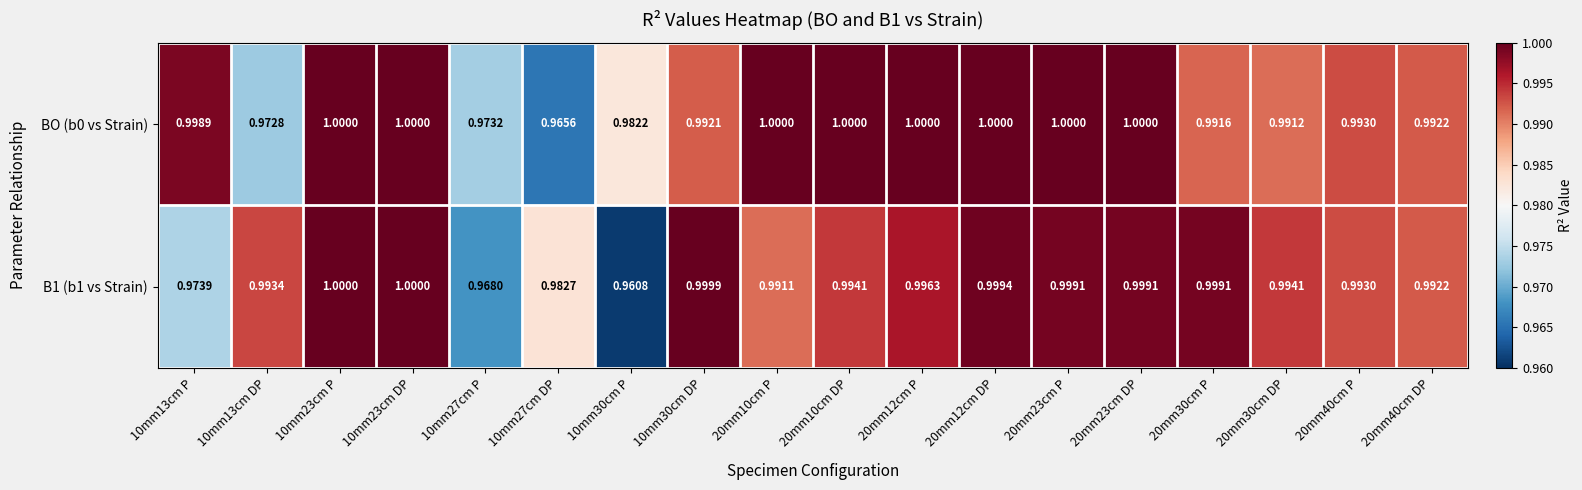

Which series has the largest total across all categories?

BO (b0 vs Strain)